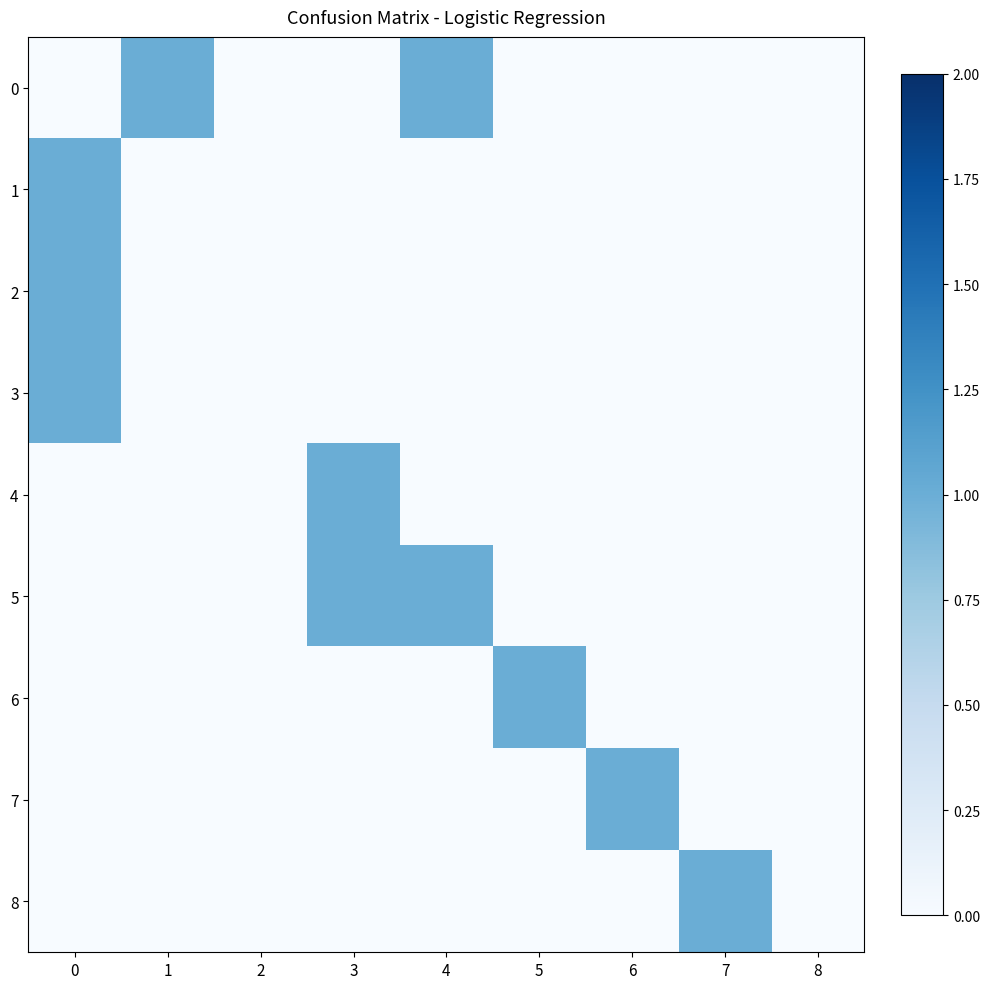

Between 0 and 4, which is larger?

4